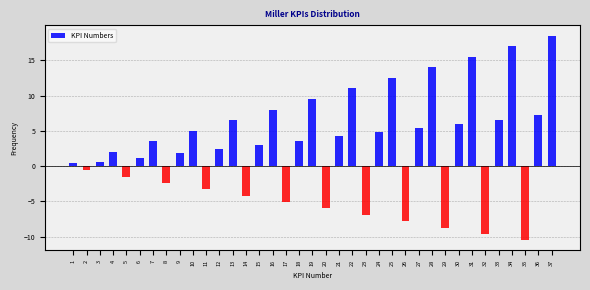

What is the average value?

2.8